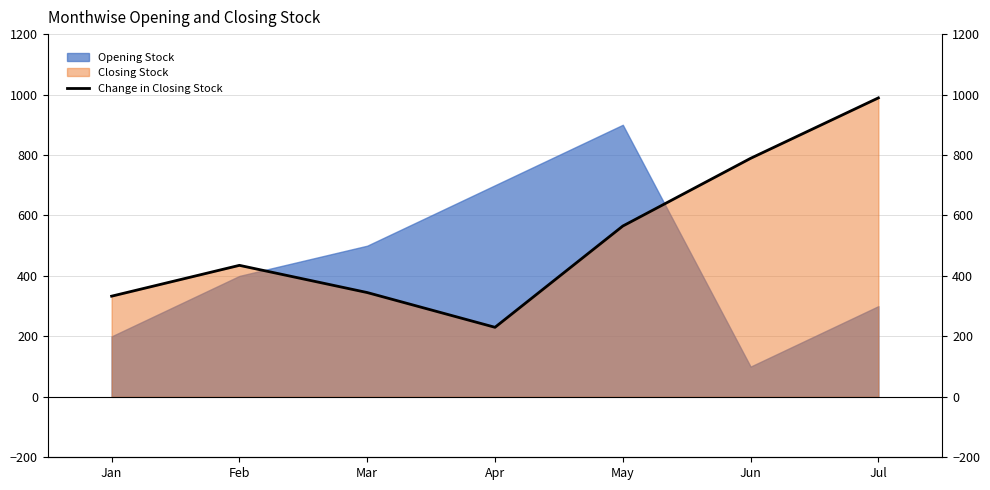

List the labels in order of value, largest first.

Jul, Jun, May, Feb, Mar, Jan, Apr